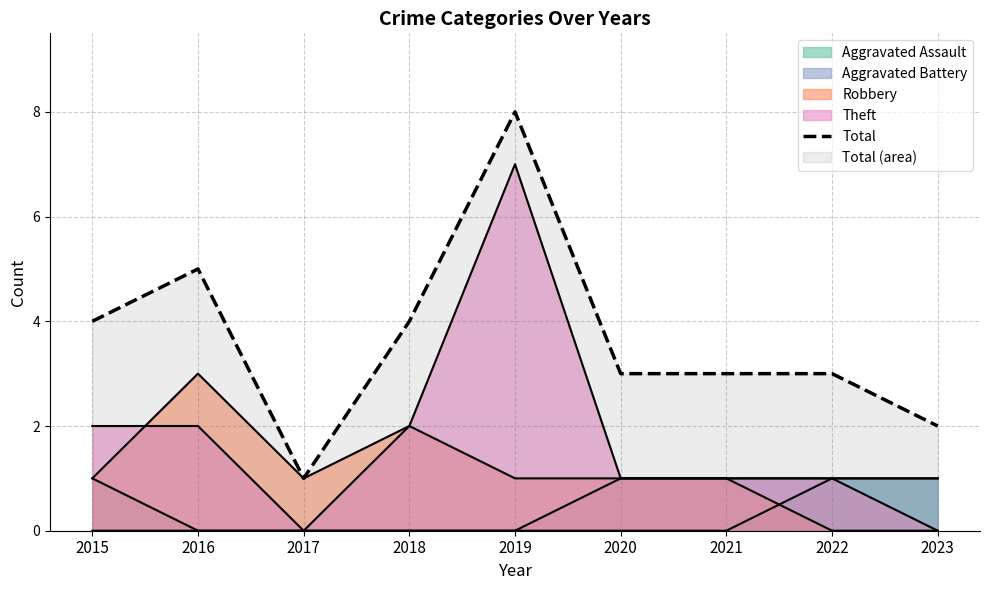

Reading left to right, extract all data points from this chart.

4	5	1	4	8	3	3	3	2